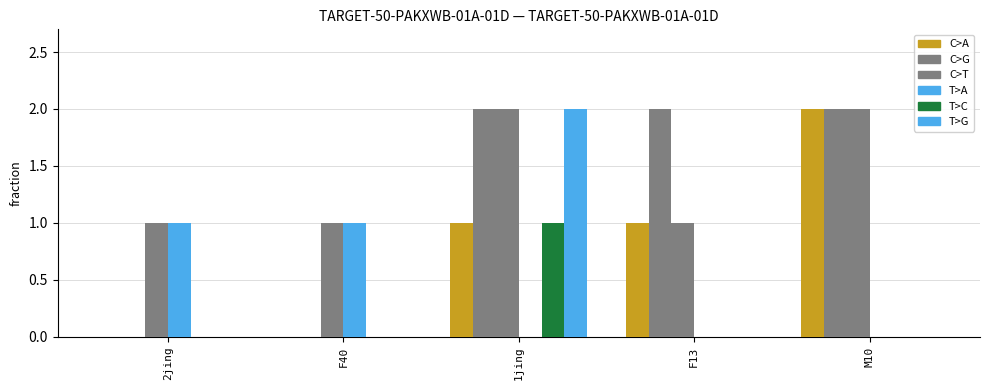

Count the number of data series in this chart.

6